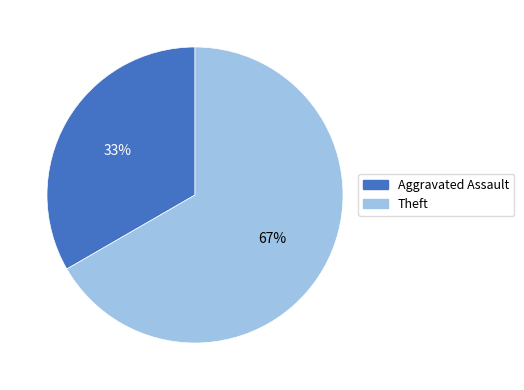

Does any single category account for the majority?

Yes